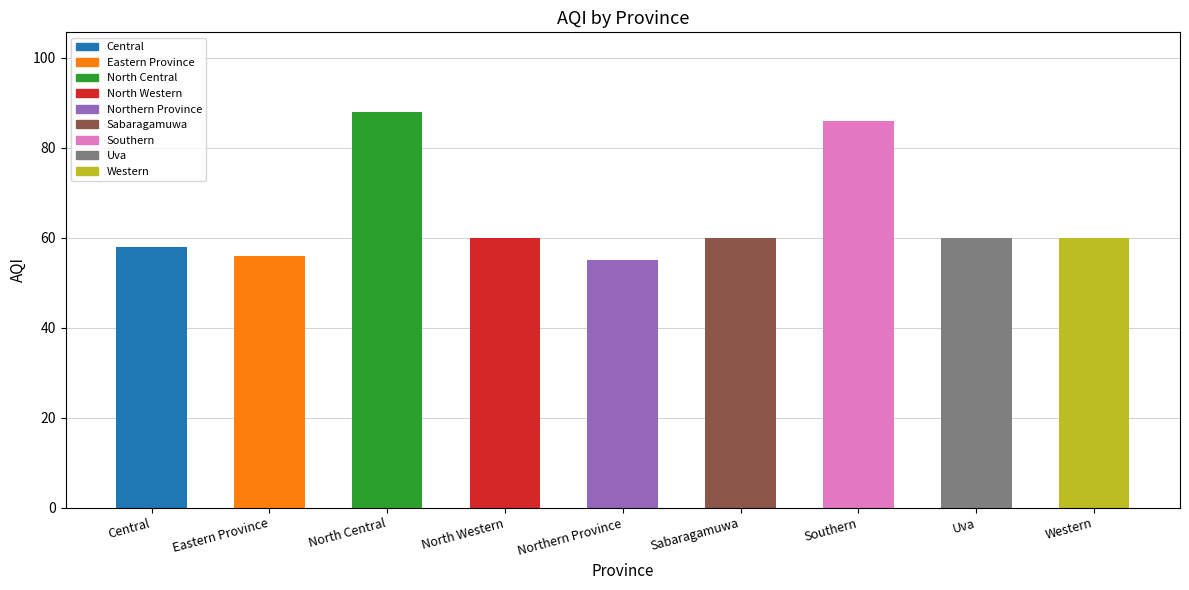

What is the value of the 4th bar from the left?

60